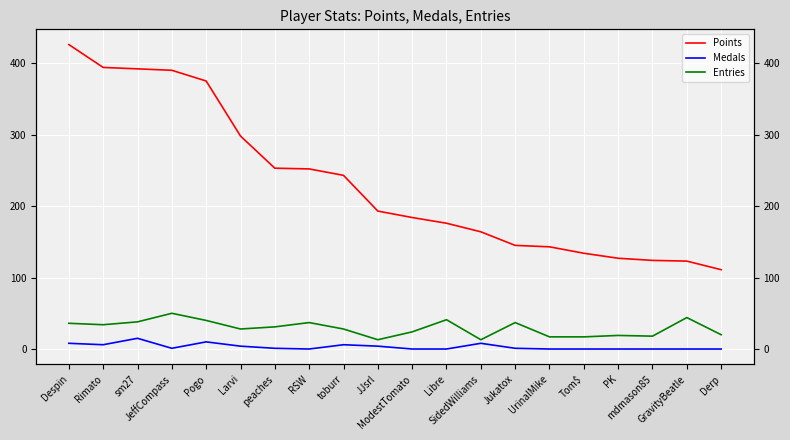

What is the difference between the highest and lowest values at Jukatox?

144